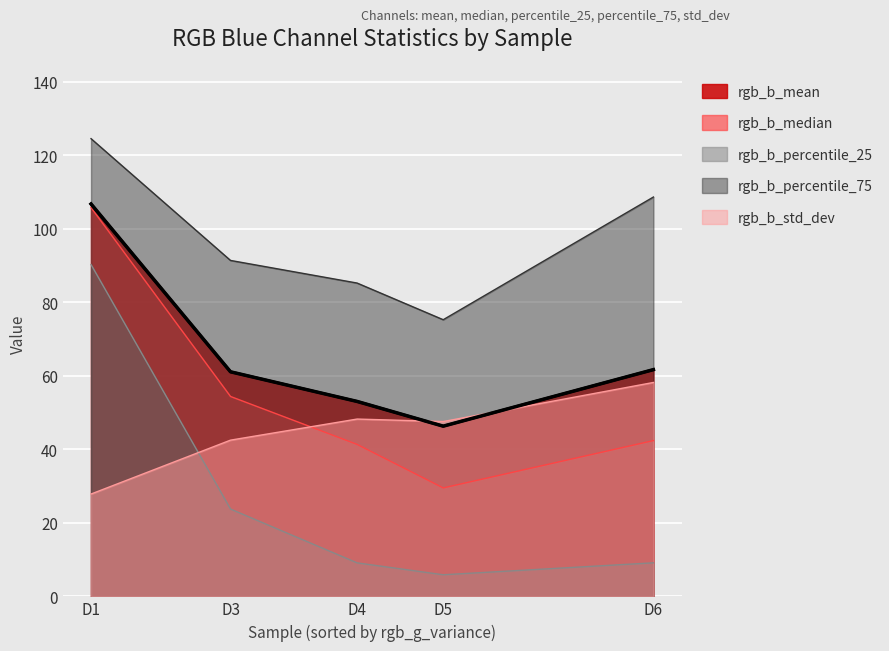

True or false: rgb_b_percentile_75 has more than 1 interior local peaks.

False